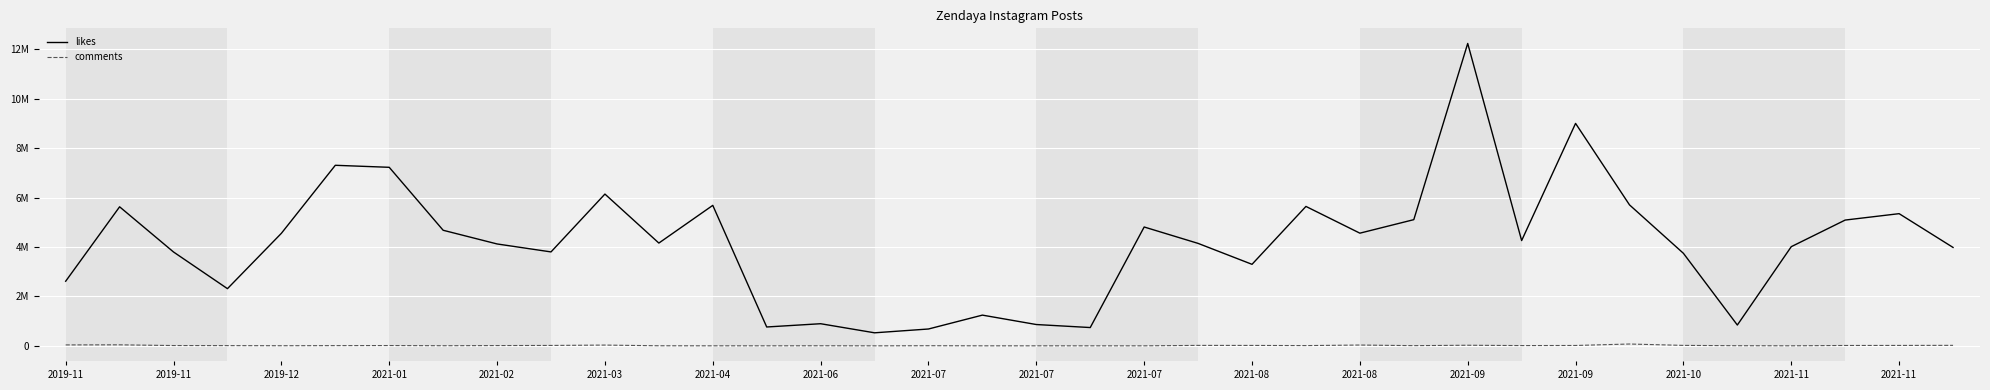

Where is the first local maximum for likes?

2019-11